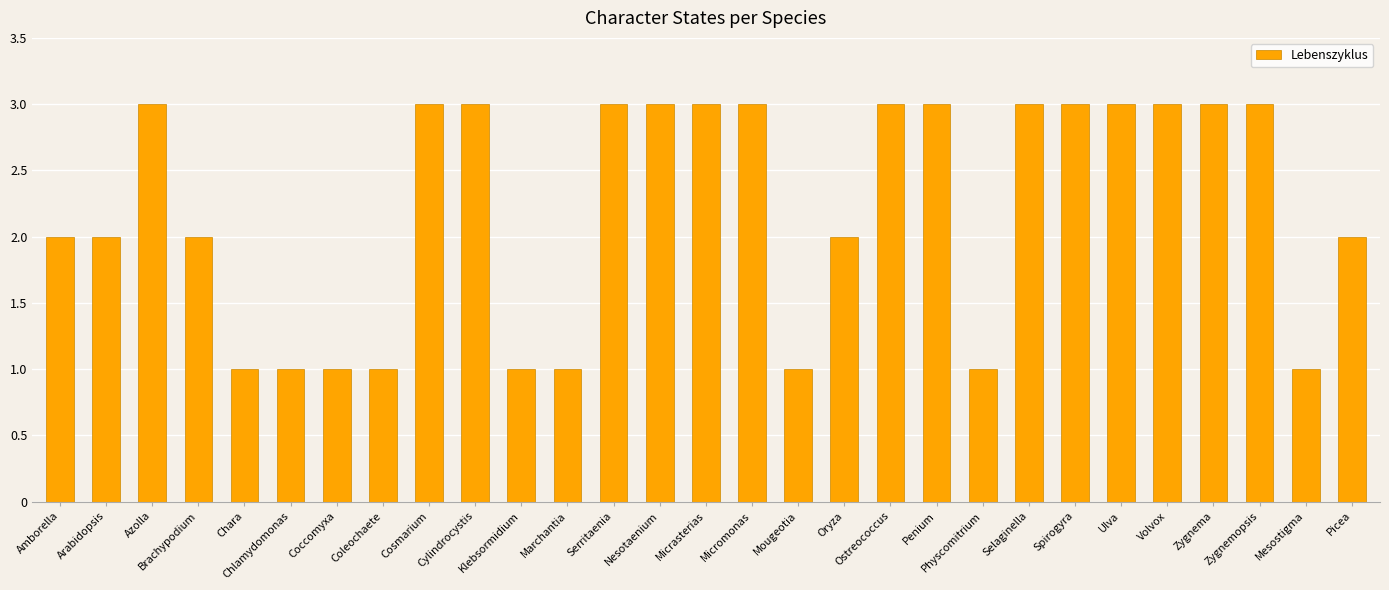

What is the difference between the second highest and minimum values?

2